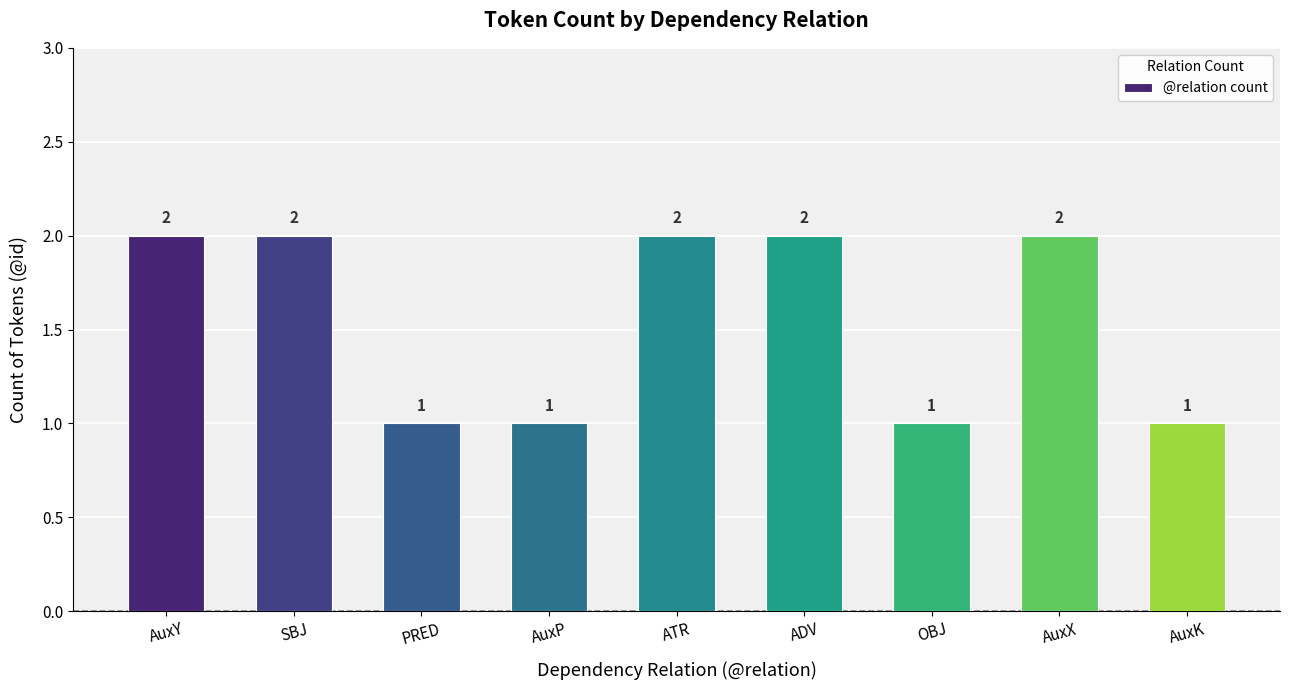

The chart shows a value of 2 at OBJ. True or false?

False